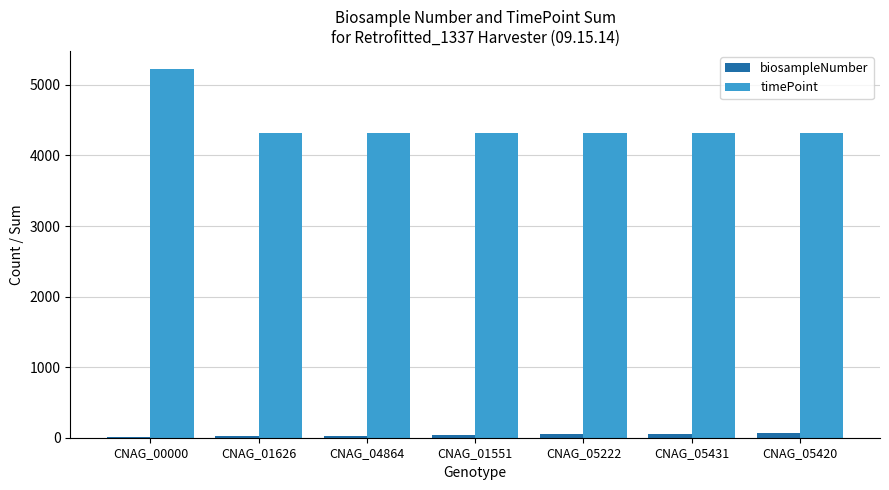

Does the chart contain stacked bars?

No